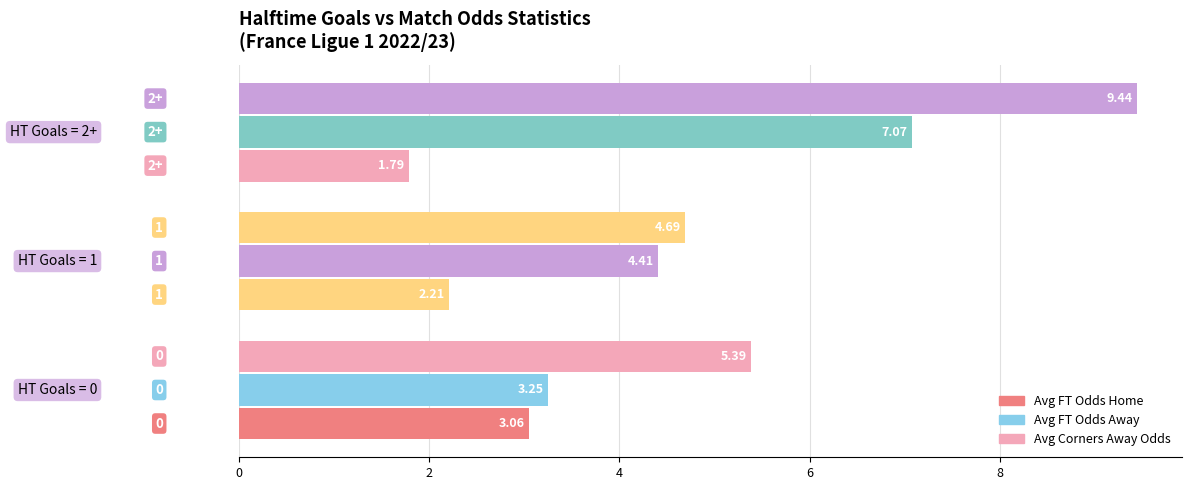

How many data points in Avg FT Odds Home are less than 2?

1